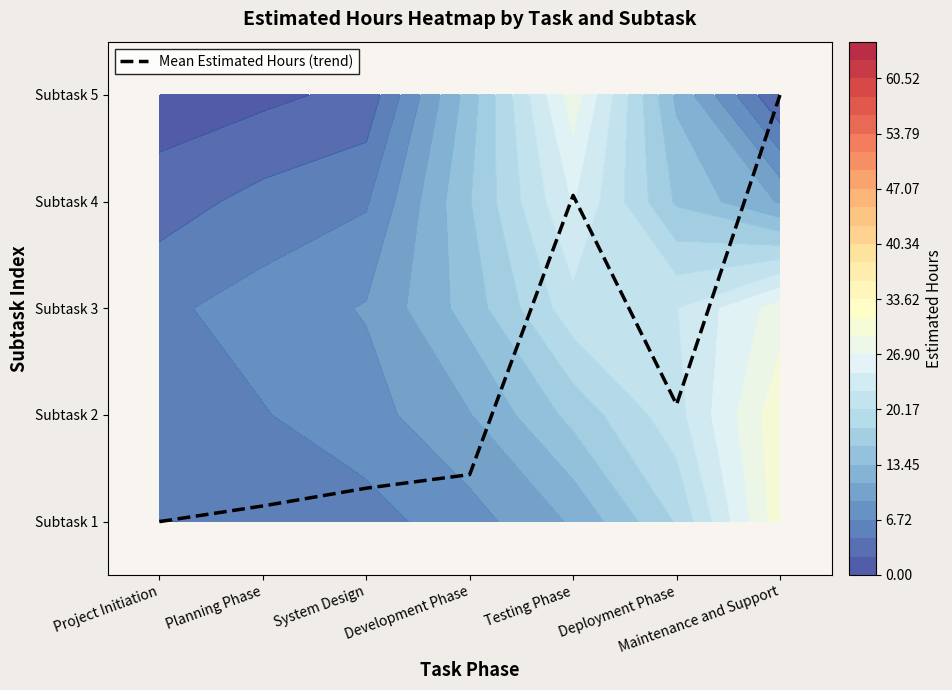

List the labels in order of value, largest first.

Maintenance and Support, Testing Phase, Deployment Phase, Development Phase, System Design, Planning Phase, Project Initiation